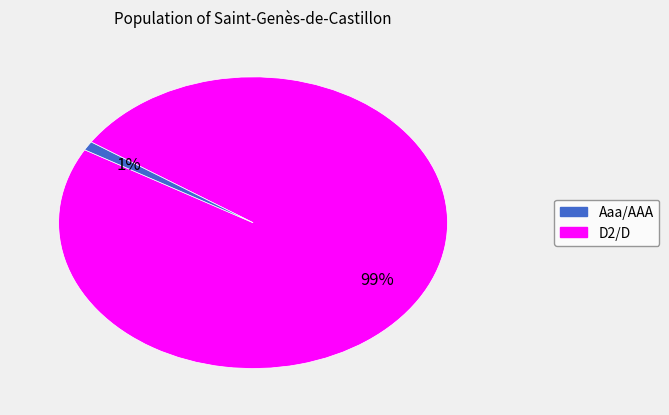

Is there a majority slice in this chart?

Yes